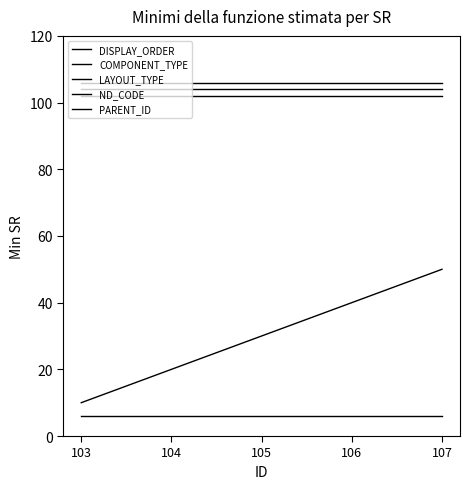

What is the value of the DISPLAY_ORDER point at the 1st from the left?

10